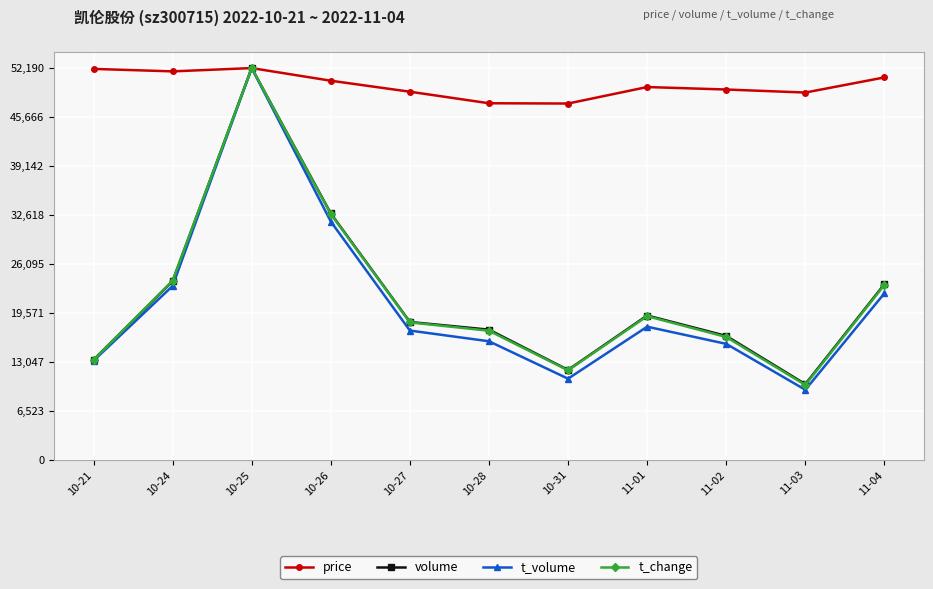

How many values in the price series exceed 49664?

6